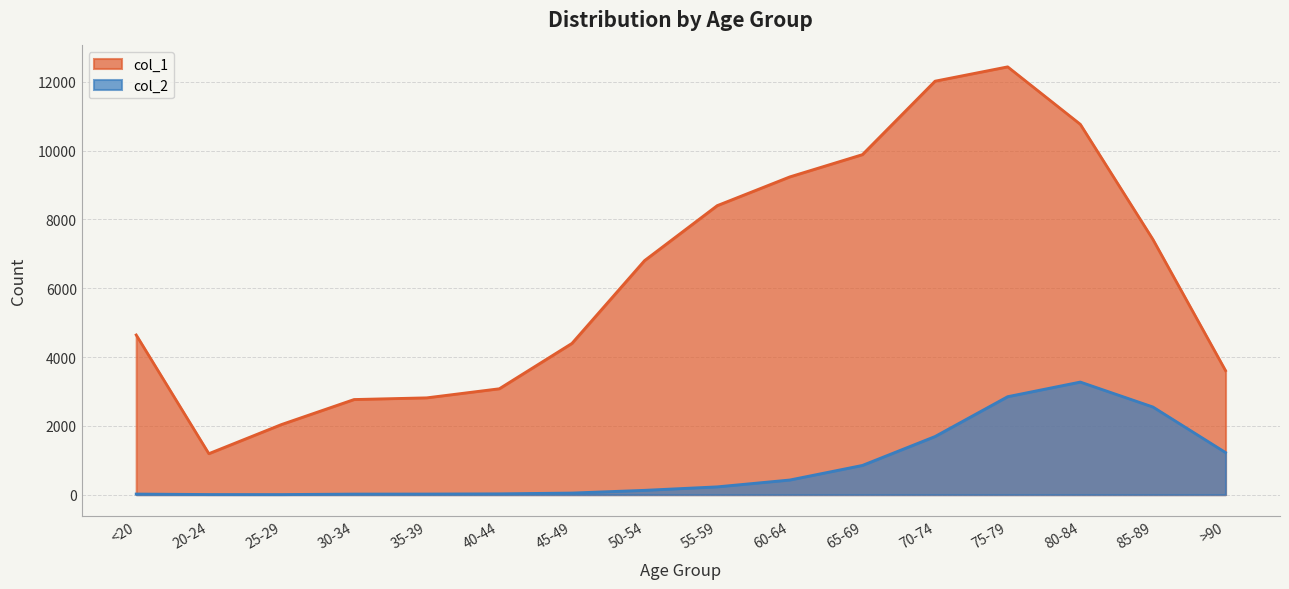

True or false: col_1 and col_2 cross at least once.

False